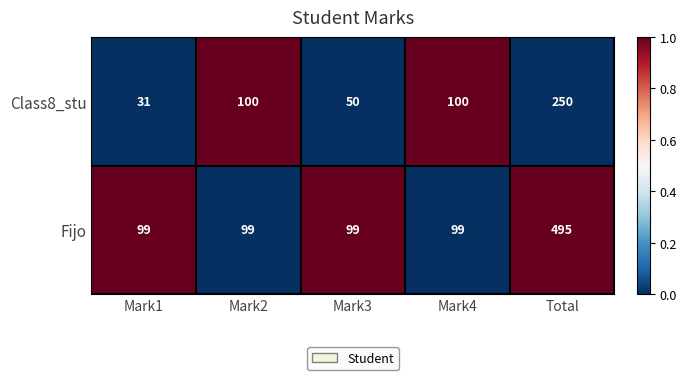

Reading left to right, transcribe all the data shown in this chart.

Class8_stu: 31	100	50	100	250
Fijo: 99	99	99	99	495